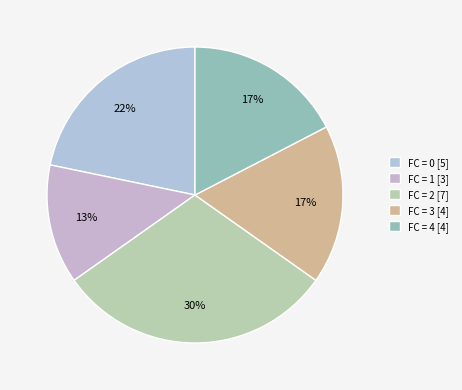

Which category has the biggest portion of the pie?

FC = 2 [7]